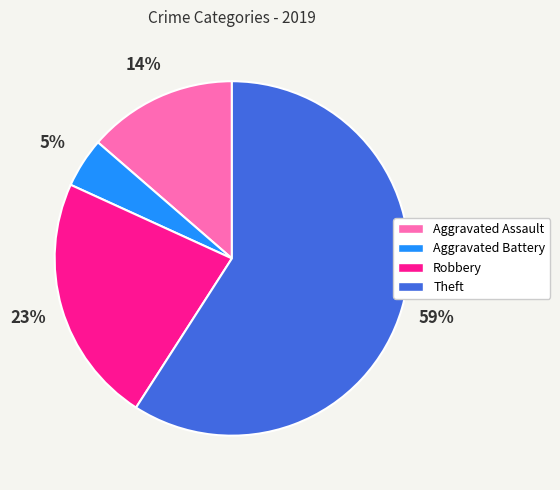

To the nearest percent, what percentage of the pie is Aggravated Battery?

5%